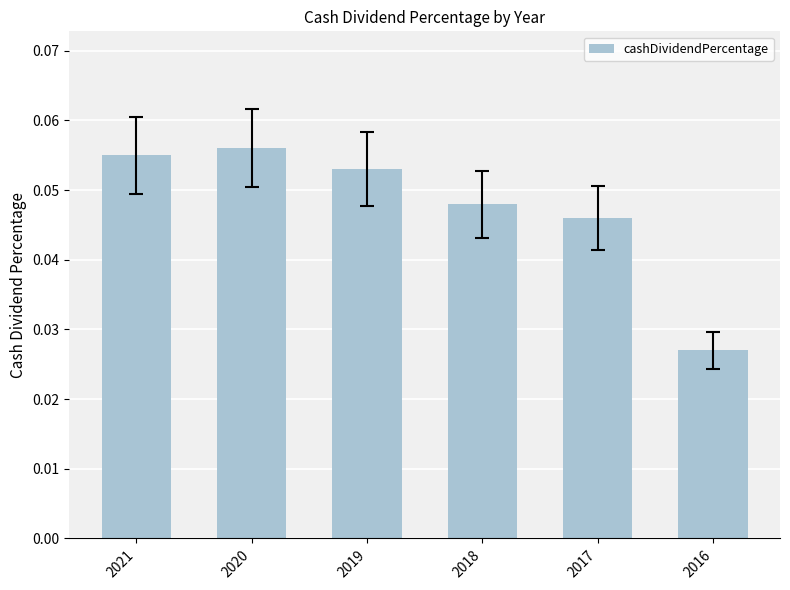

Which has a higher value, 2018 or 2021?

2021